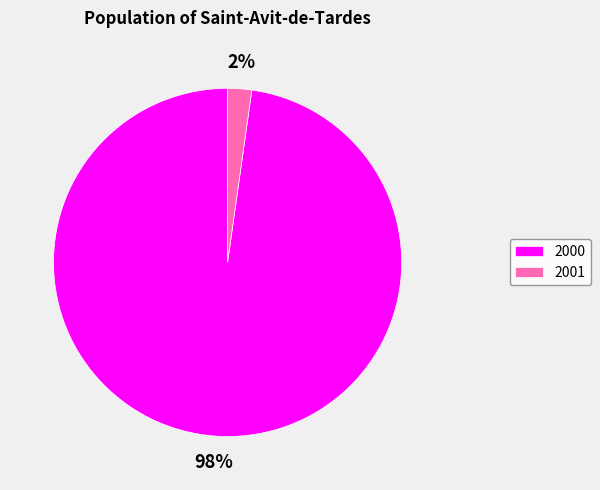

Is the sum of 2000 and 2001 greater than half?

Yes